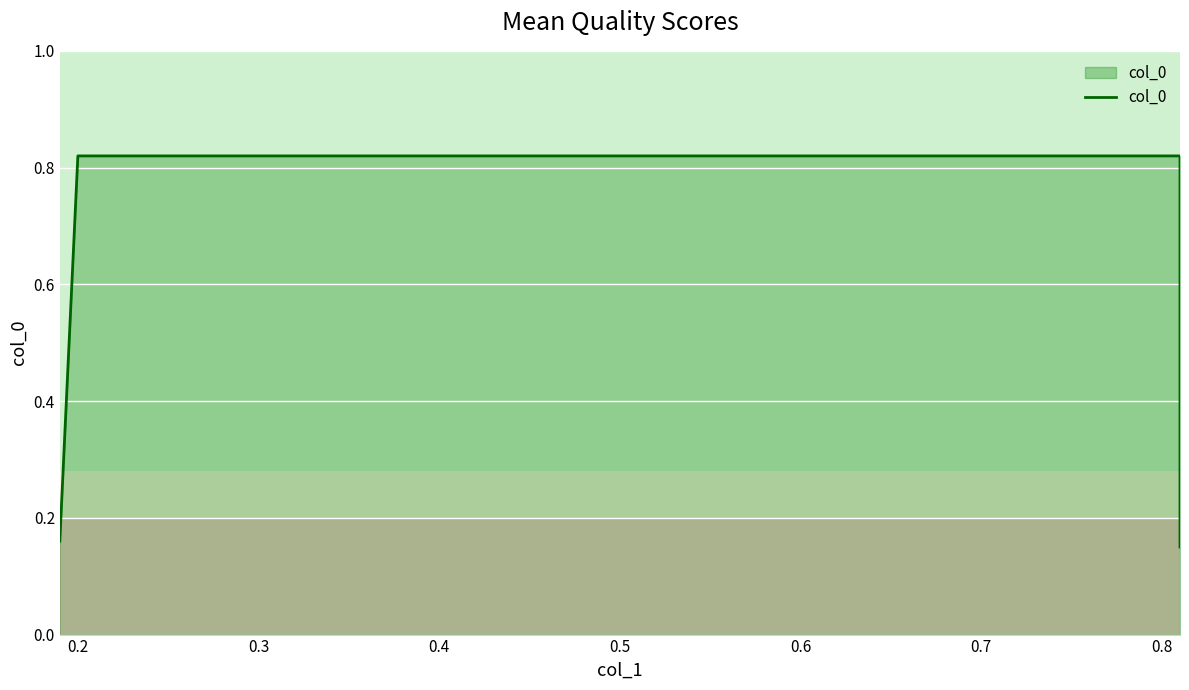

The value at 0.4 is 0.2. True or false?

False